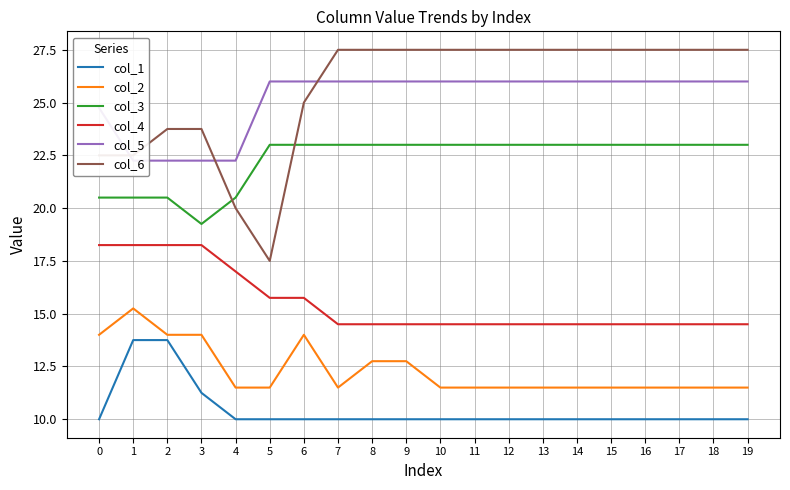

At which category is the sum across all series the highest?

6